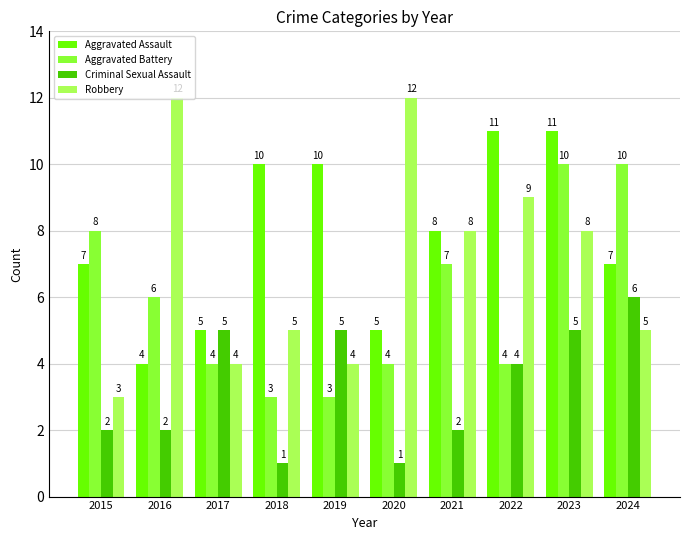

Does the chart contain any negative values?

No